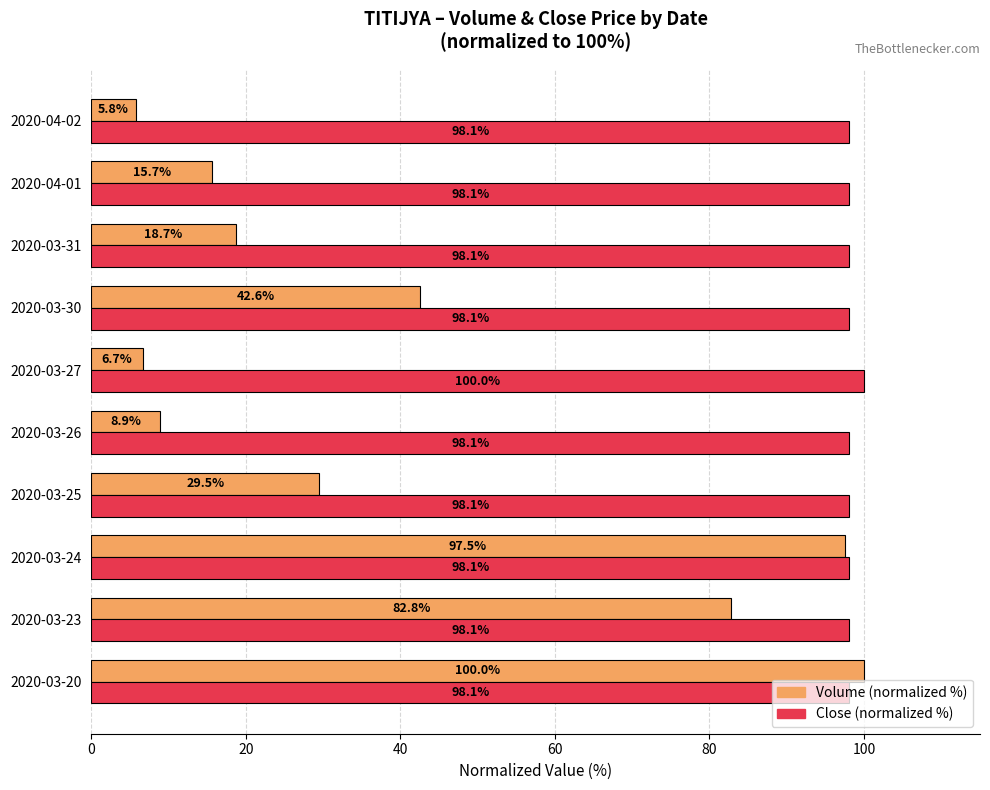

What is the approximate value of Volume (normalized %) at 2020-03-31?

18.7